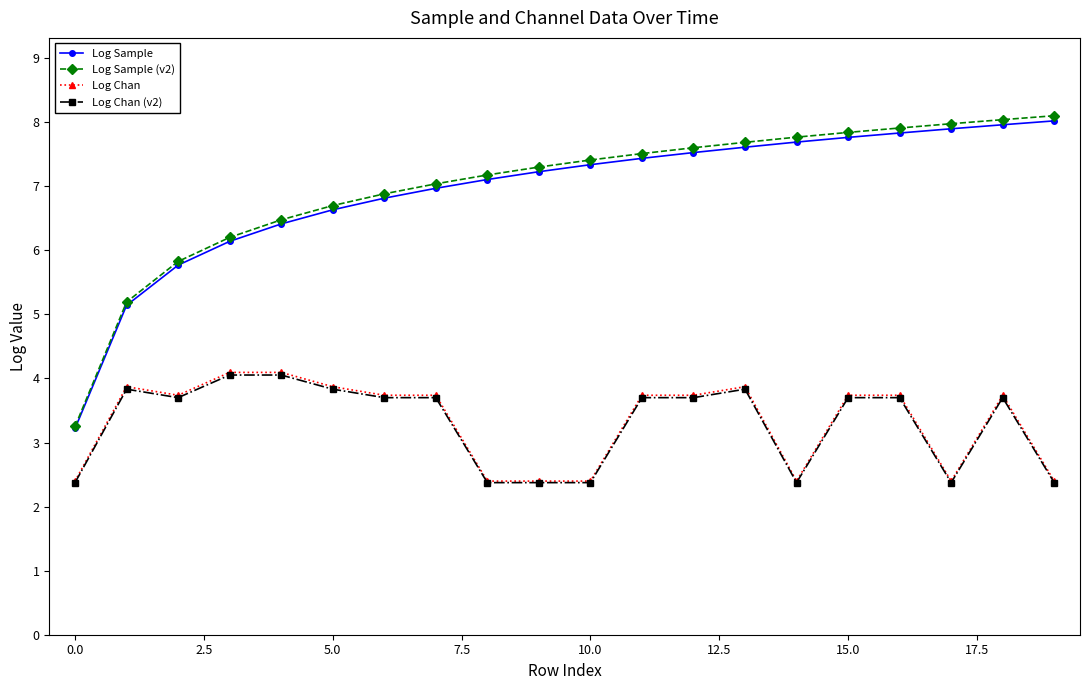

Which series has the largest range (max minus min)?

Log Sample (v2)